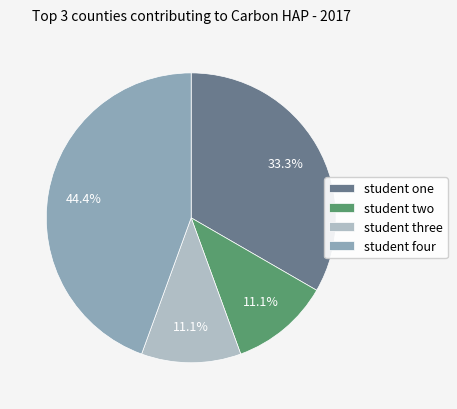

Is there any slice that represents more than half of the pie?

No